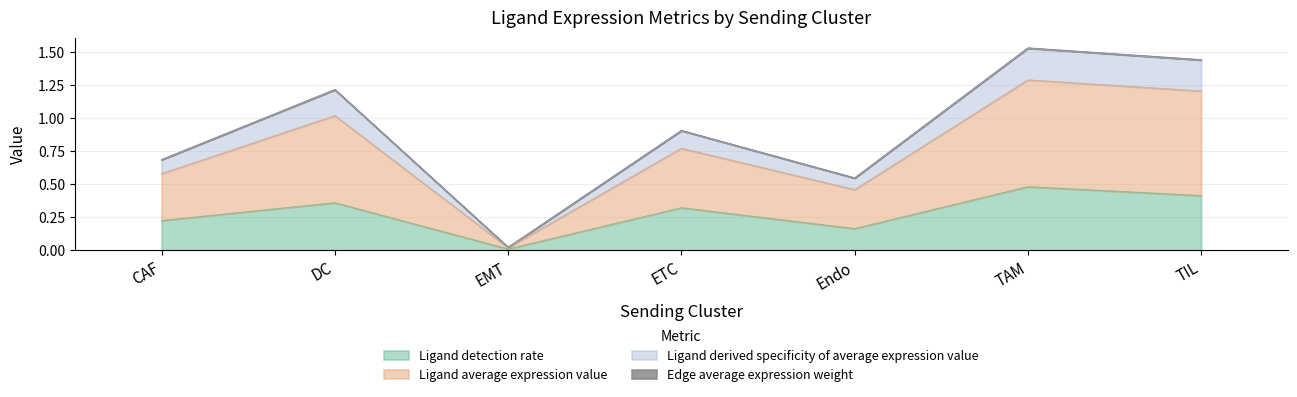

Read the Ligand detection rate value at Endo.

0.2